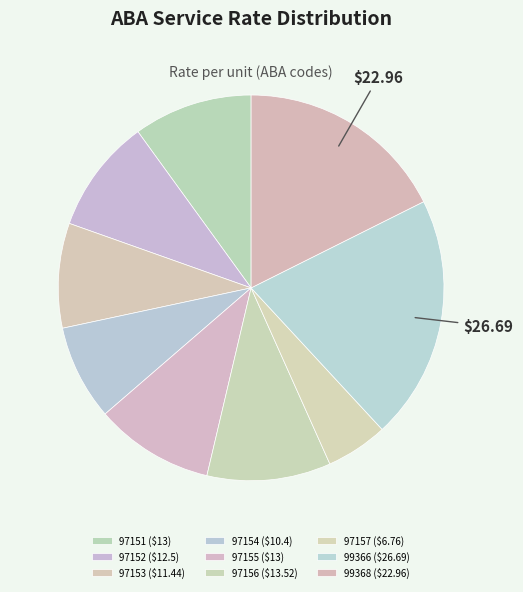

Count the number of slices in the pie.

9